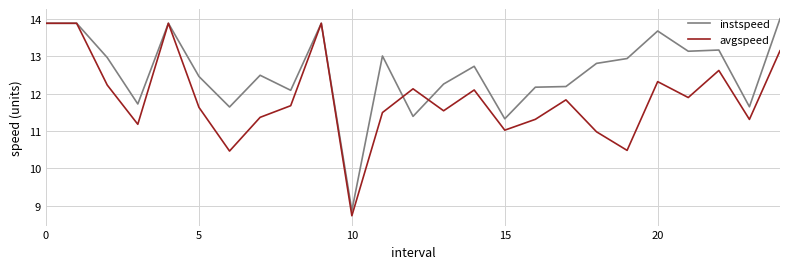

Which series has the largest total across all categories?

instspeed